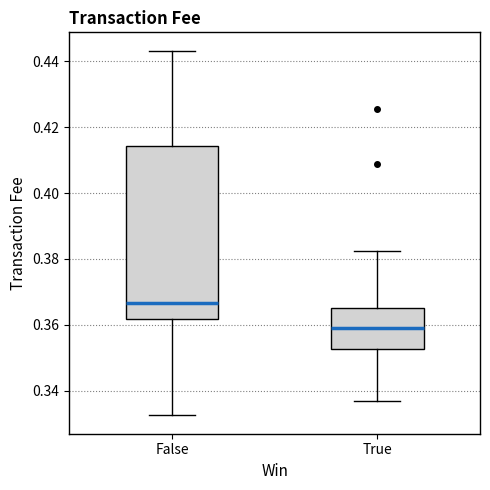

Comparing the boxes themselves (not the whiskers), which one is the tallest?

False